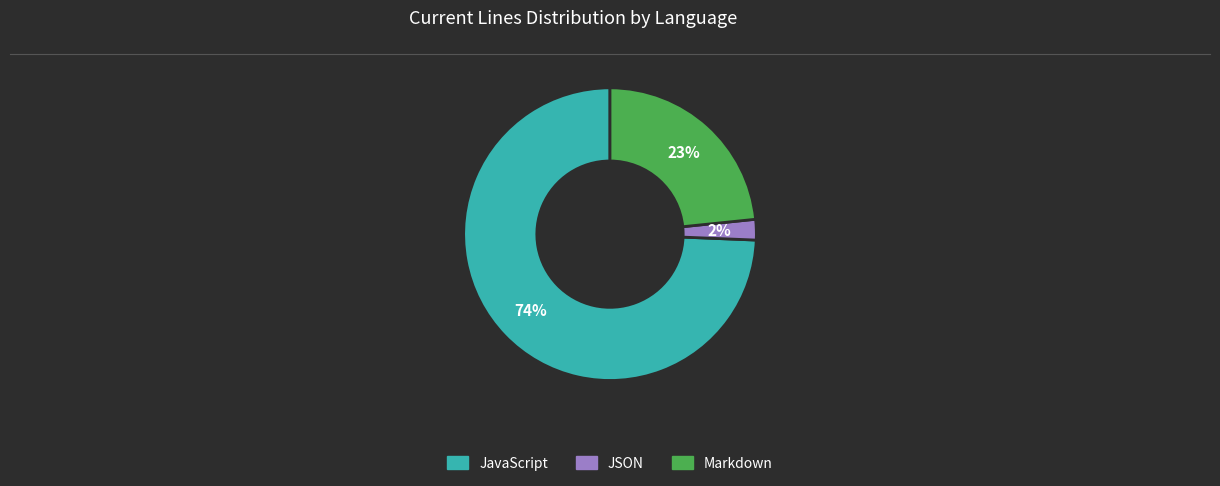

To the nearest percent, what is the average slice percentage?

33%